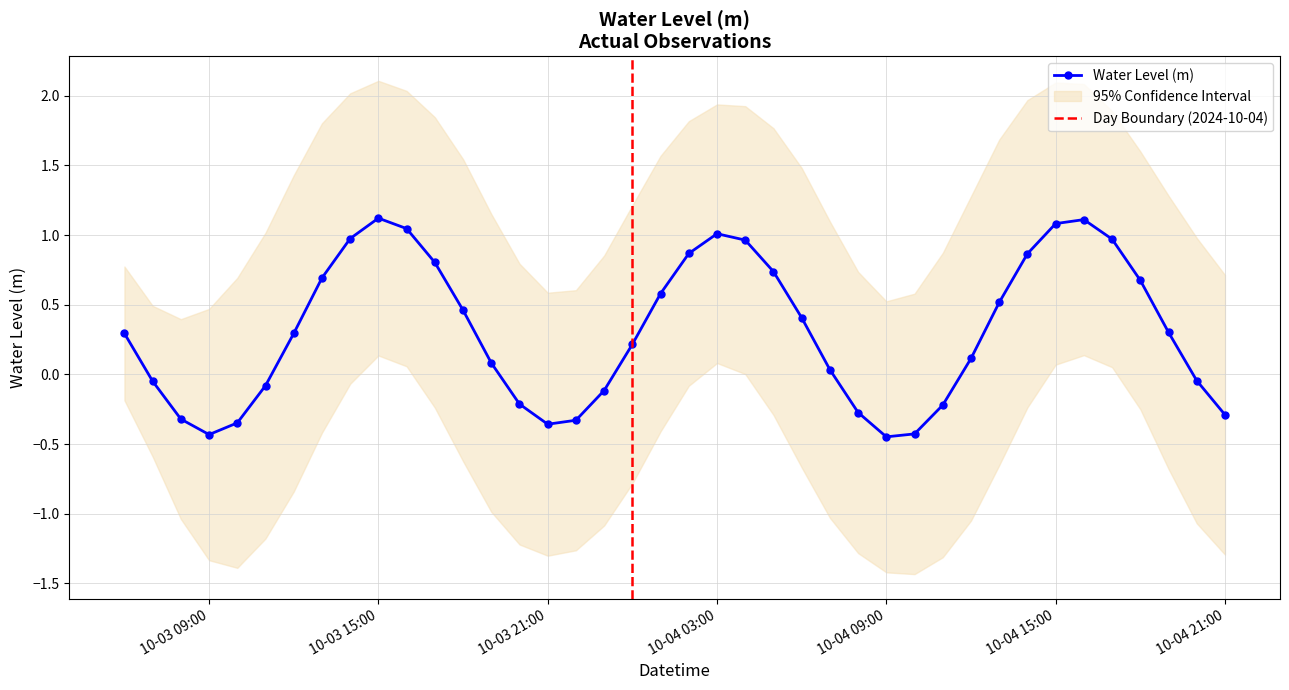

At which label is the value closest to 0?

2024-10-04 07:00:00